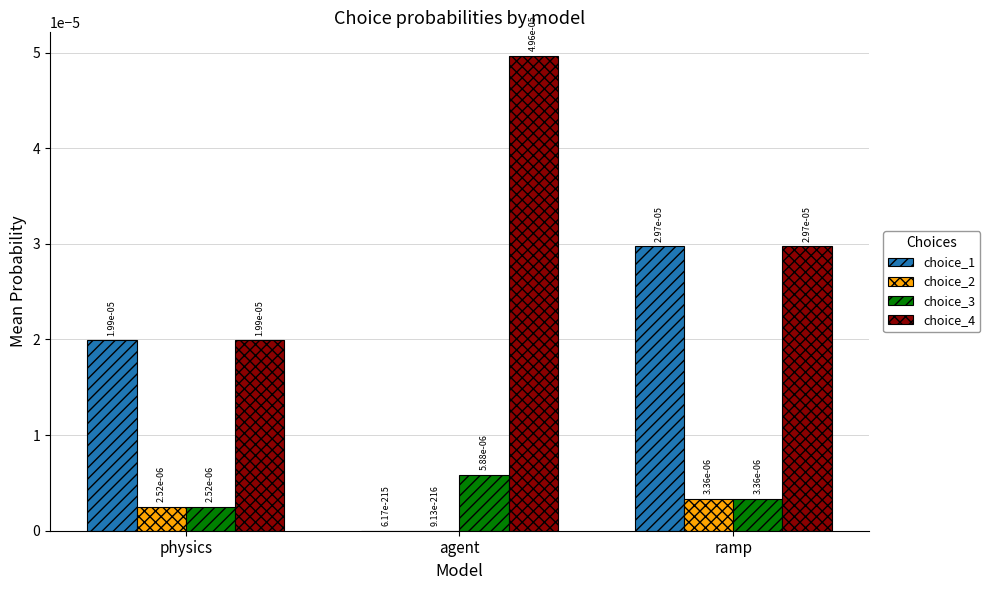

True or false: choice_1 has a value of 0.0 at ramp.

True